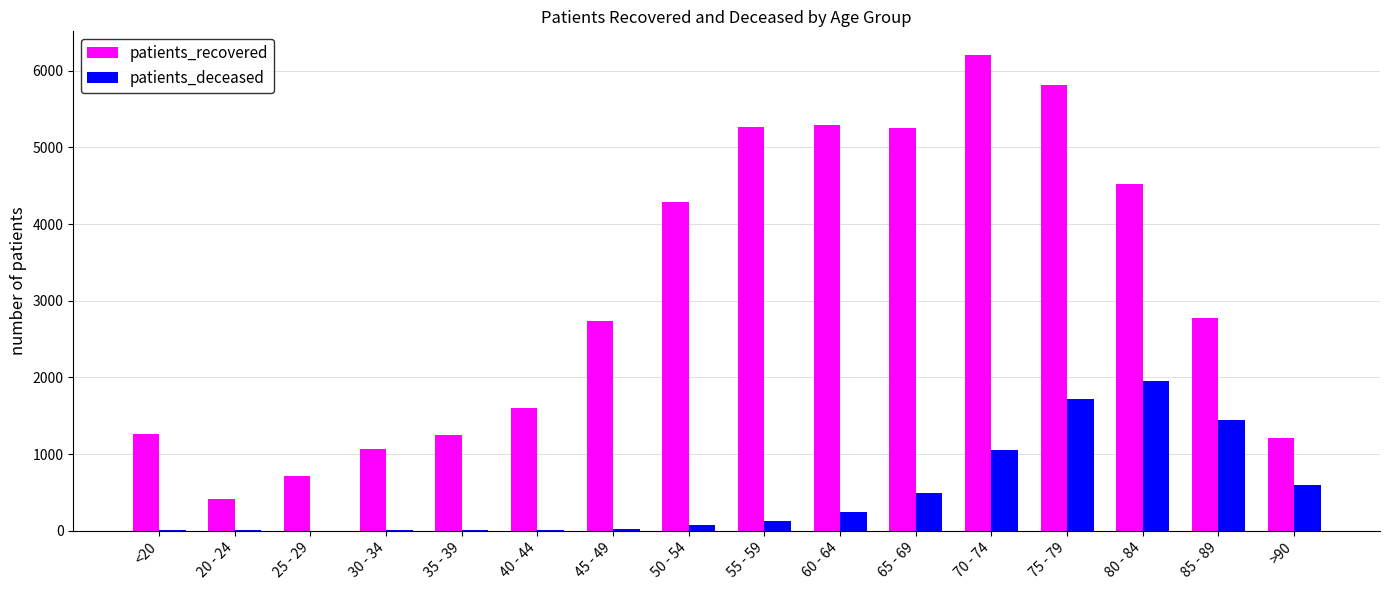

At which label is patients_deceased closest to 975?

70 - 74